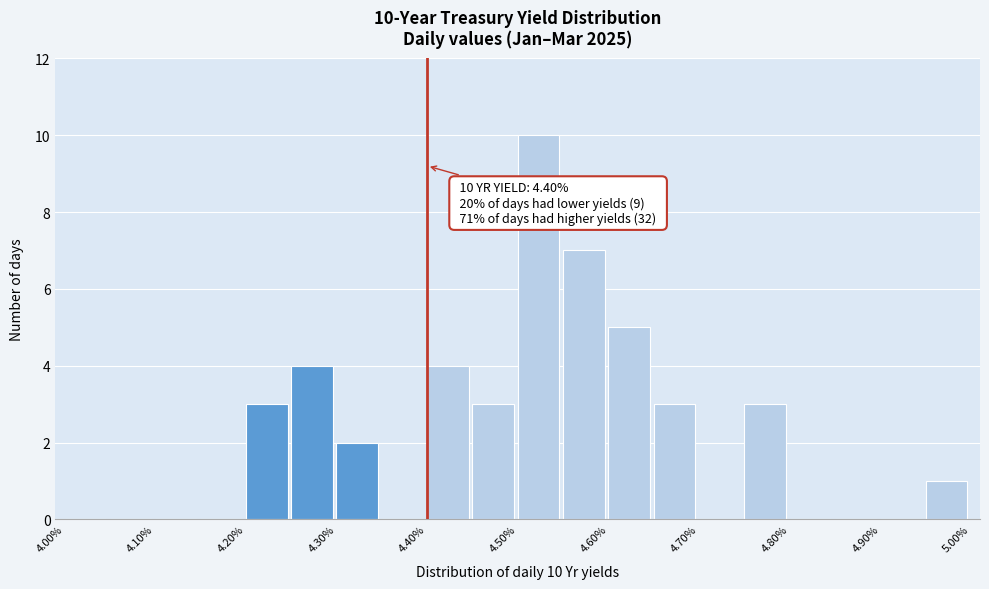

Which range on the x-axis has the tallest bar?

4.50 to 4.55